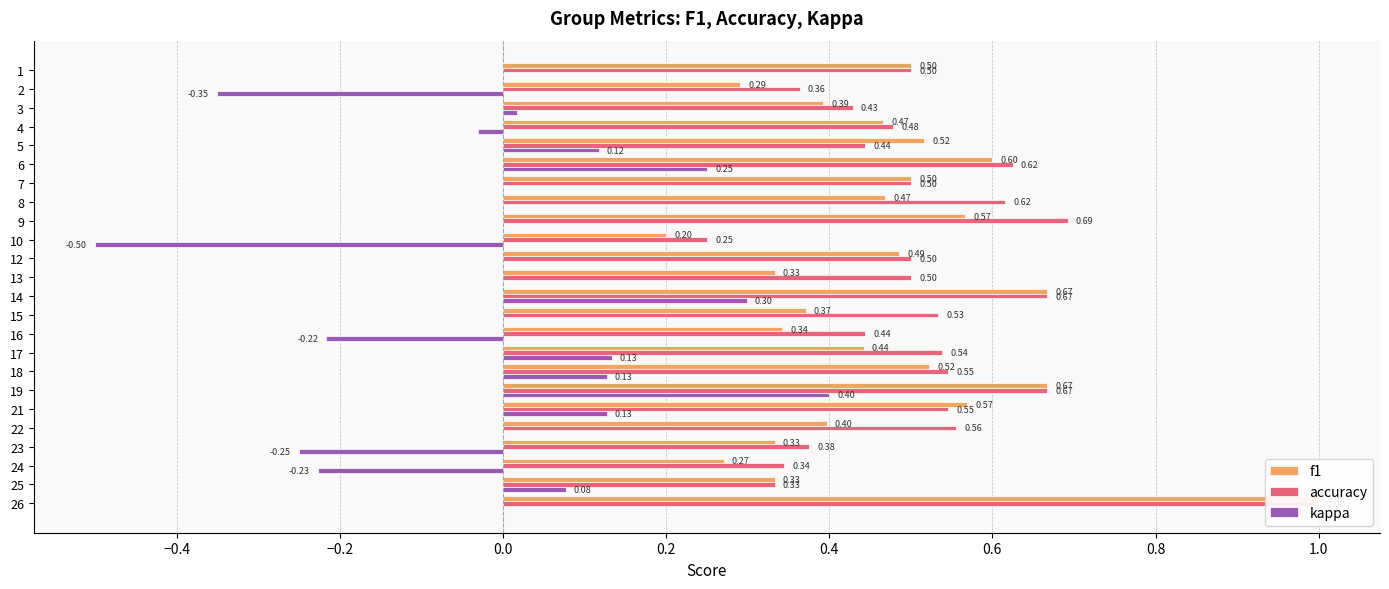

At how many categories does at least one series exceed 0?

24